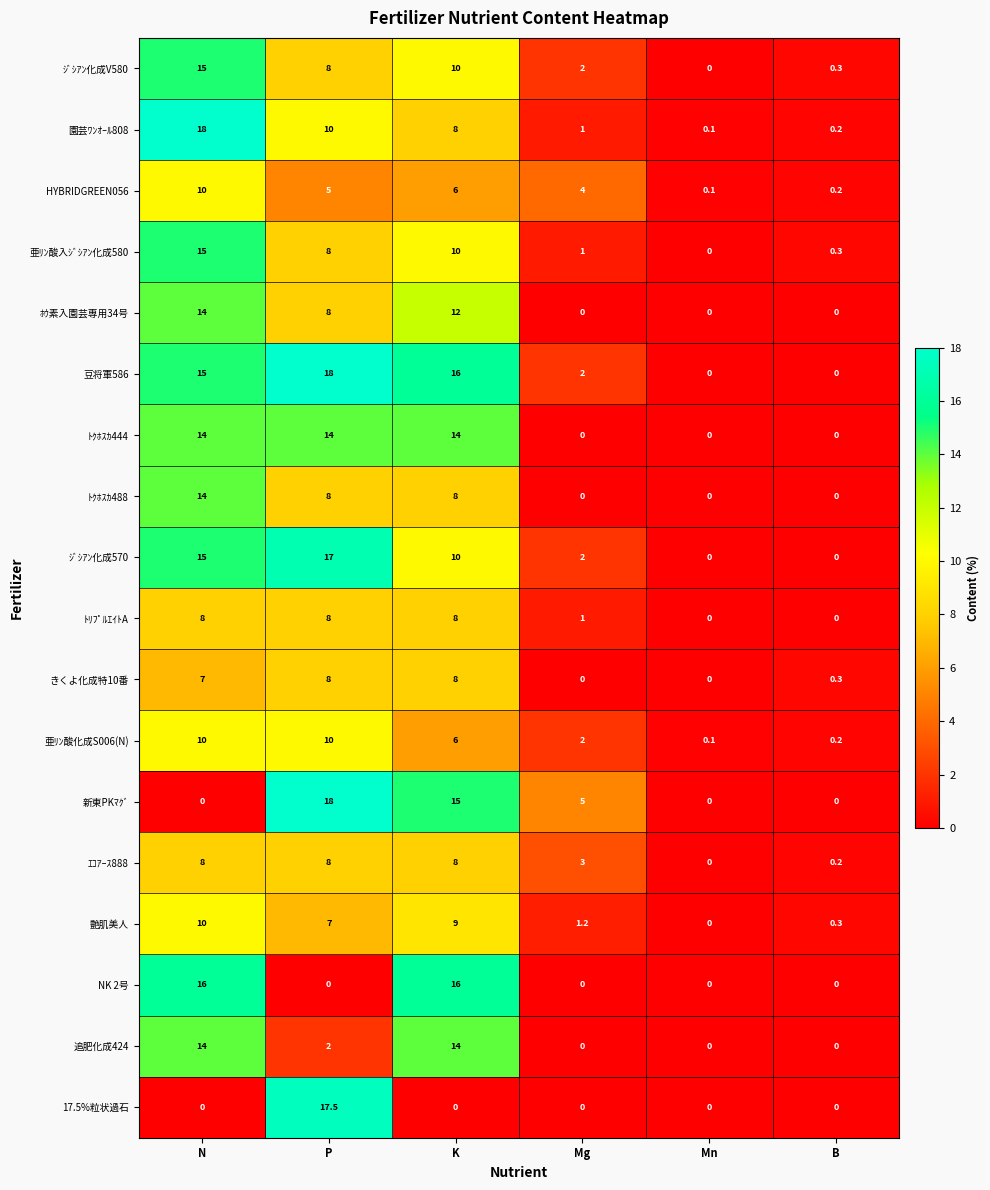

Which series has the largest total across all categories?

豆将軍586